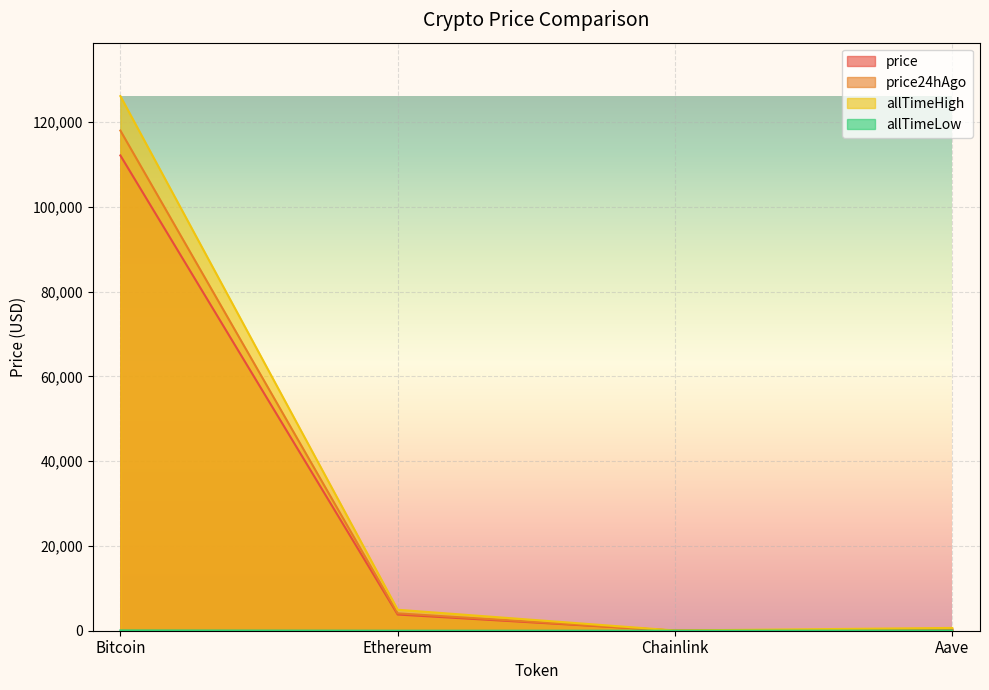

True or false: price24hAgo has a value of 4097.4 at Ethereum.

True